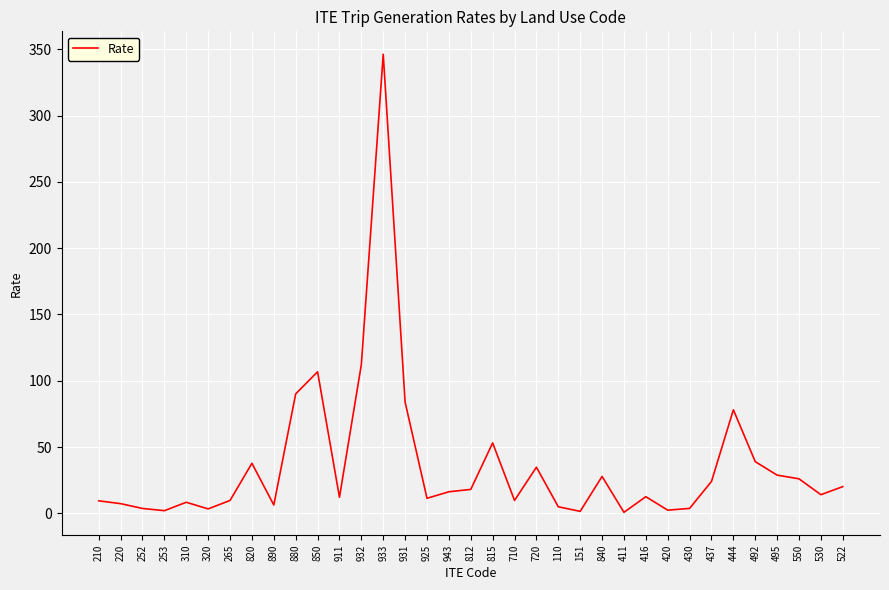

At which label is the value closest to 173?

932